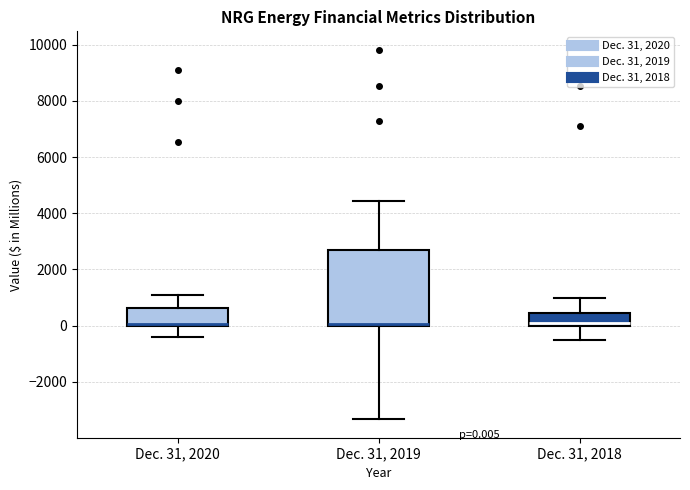

Which box is the tallest, from its lower edge to its upper edge?

Dec. 31, 2019